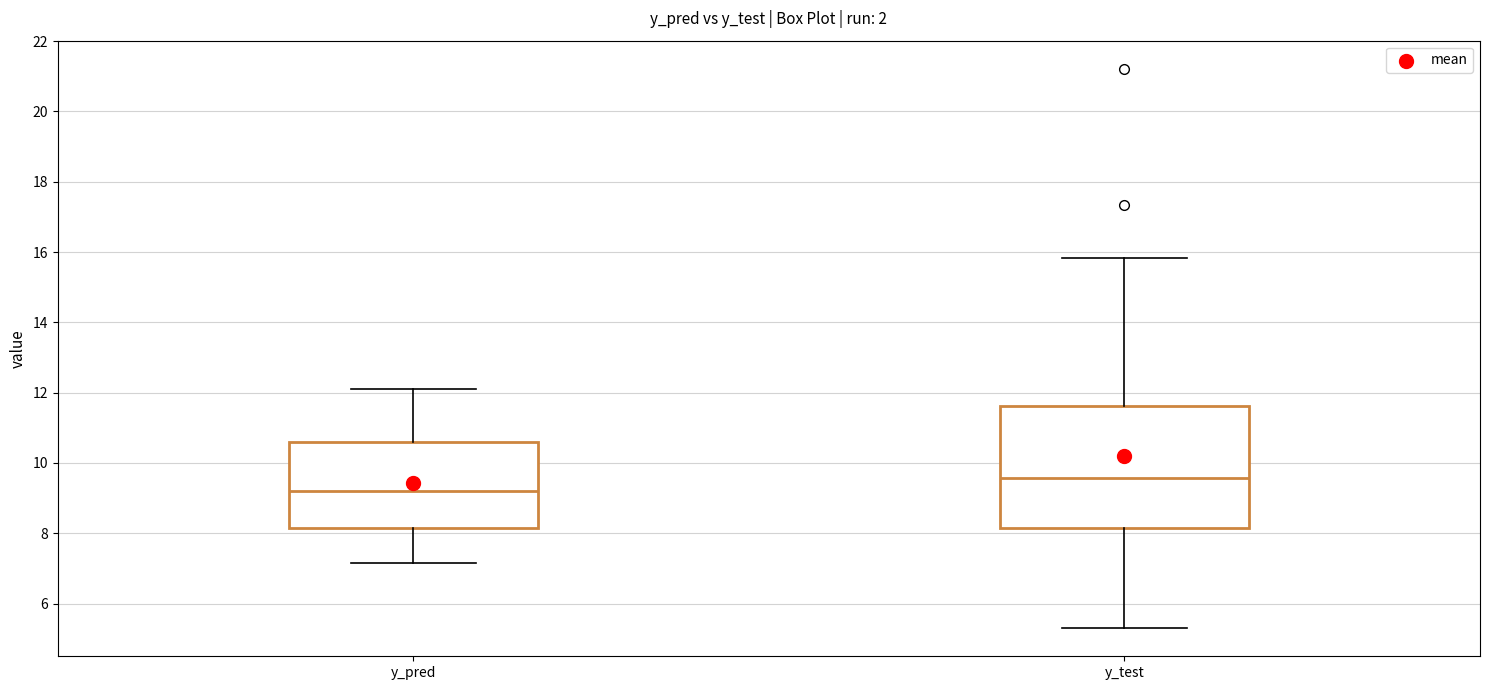

Reading left to right, transcribe this box plot: for each box, give where its median line is, the range the box spans, and where its two whiskers end, as read against the y-axis. The values are not printed on the chart, so give them approximately, as read against the axis.

y_pred: median 9.2, box 8.2 to 10.6, whiskers 7.2 to 12.0
y_test: median 9.6, box 8.2 to 11.6, whiskers 5.2 to 15.8